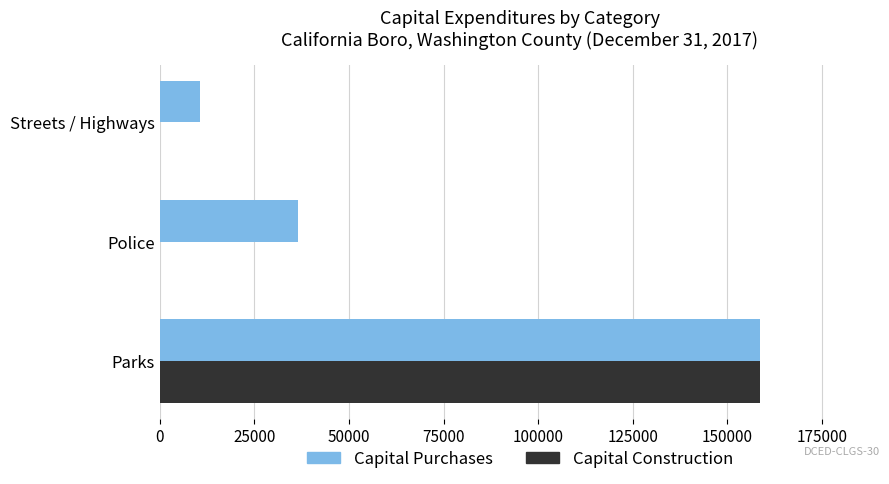

What is the sum of all Capital Purchases values?

205618